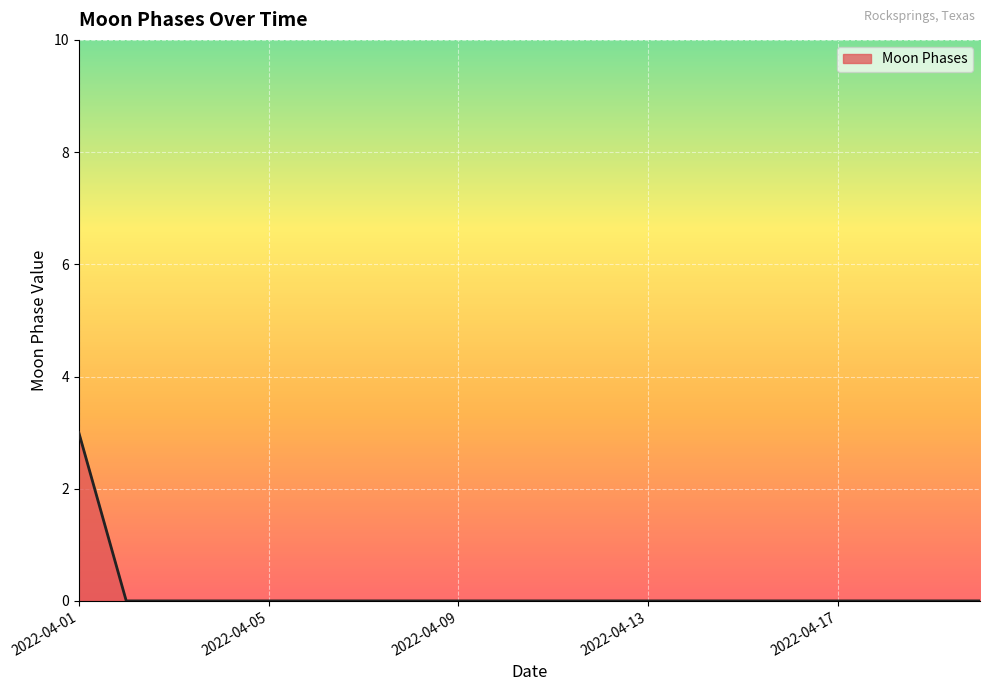

Reading left to right, what are all the values shown in this chart?

3	0	0	0	0	0	0	0	0	0	0	0	0	0	0	0	0	0	0	0